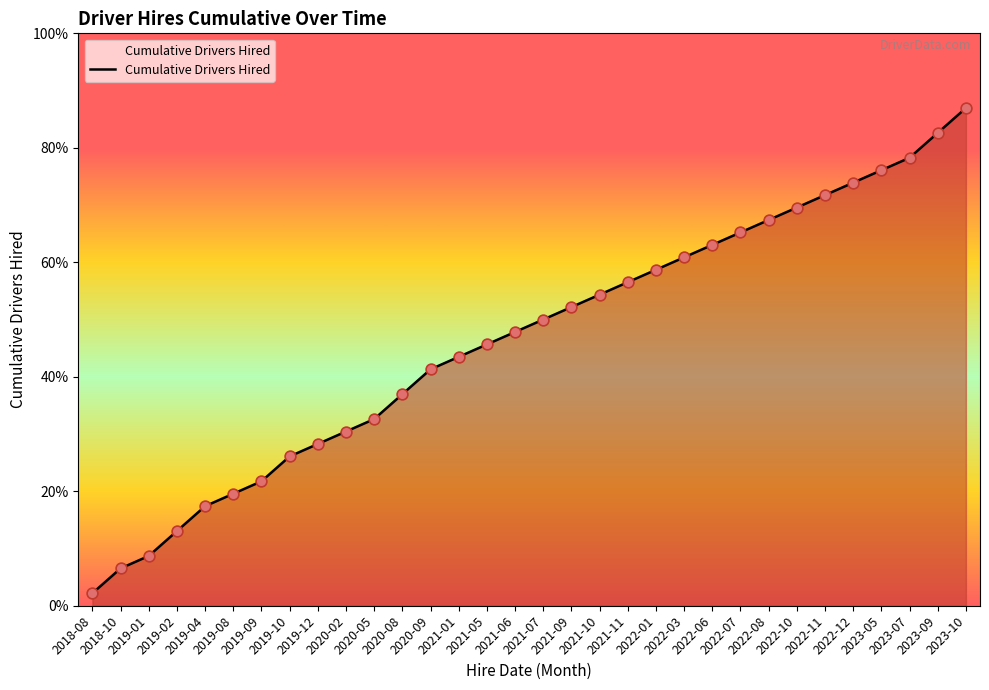

Between 2018-08 and 2021-06, which is larger?

2021-06